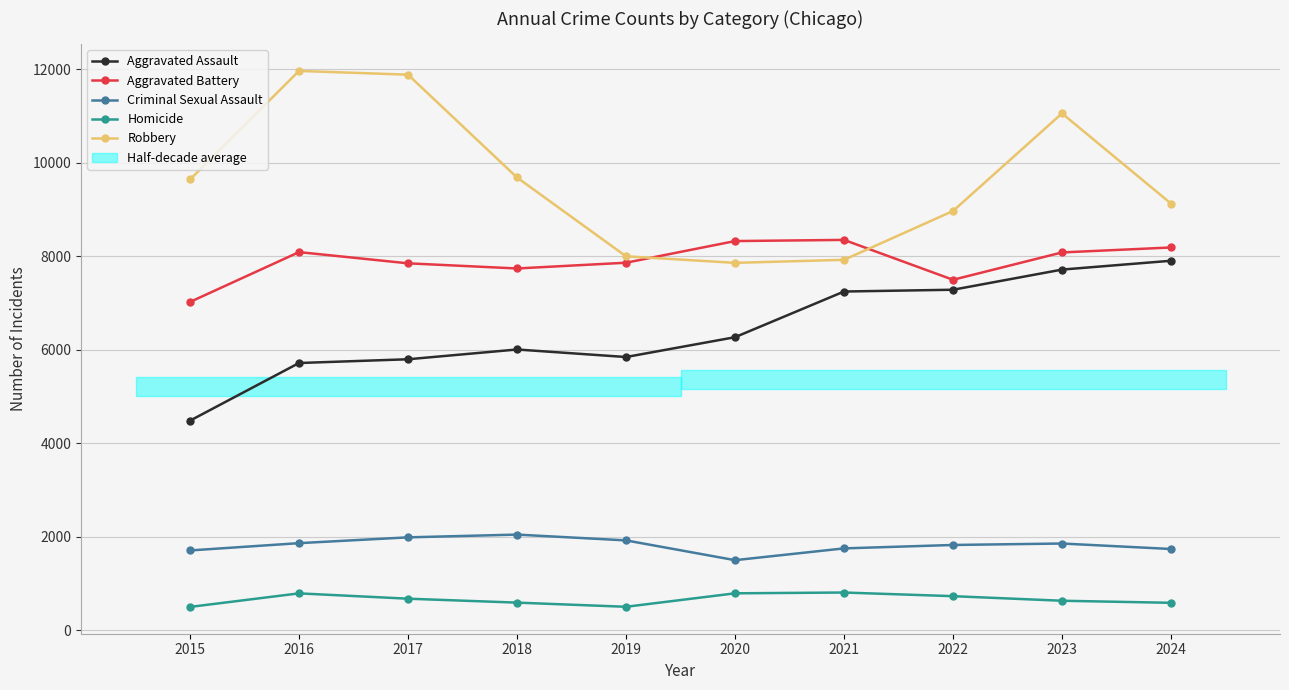

Is this an area chart (filled region under the line)?

No